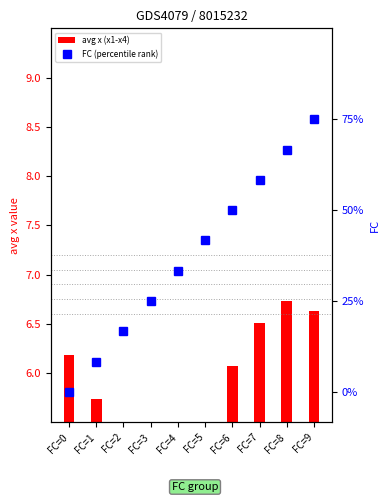

Count the number of categories in the chart.

10